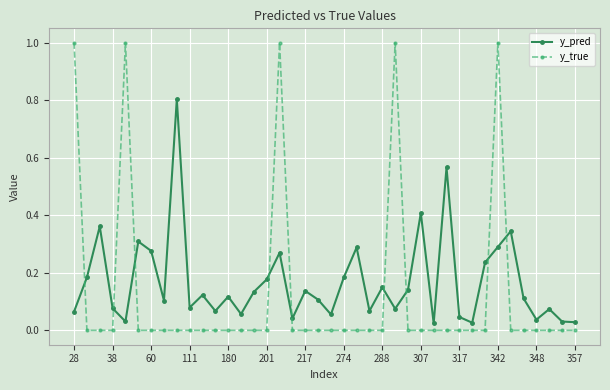

What is the difference between the second highest and minimum values in the y_pred series?

0.5